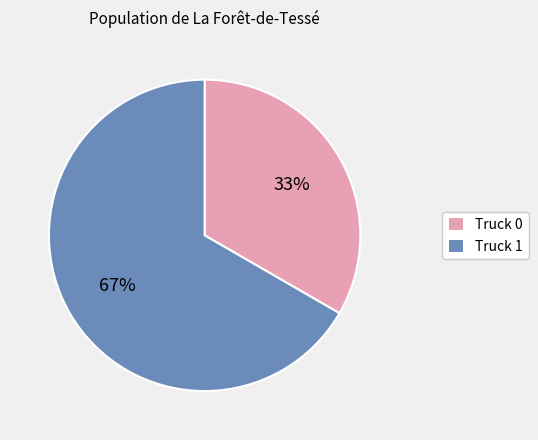

To the nearest percent, what portion does Truck 0 represent?

33%